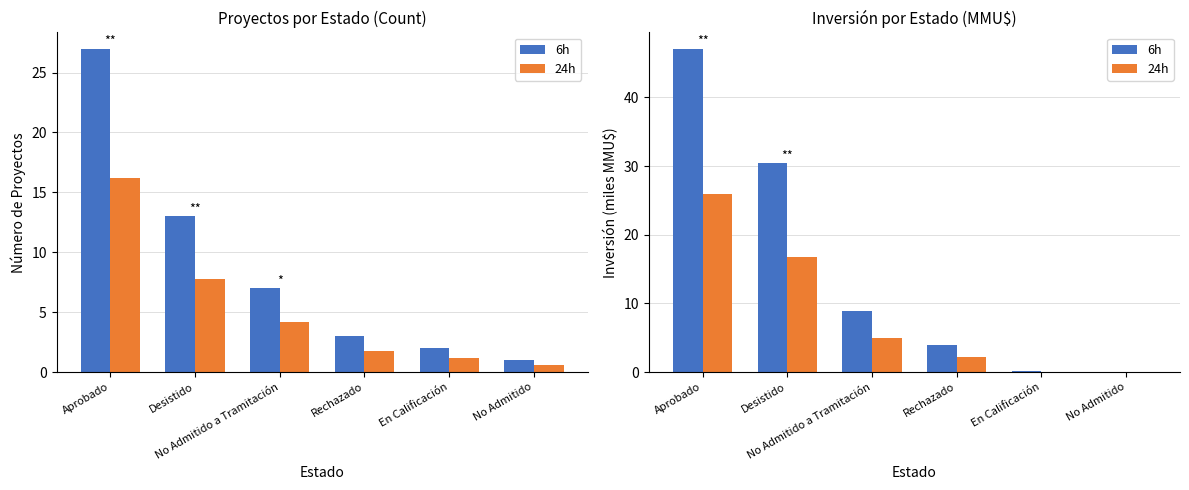

Reading left to right, what are all the values shown in this chart?

6h: 47.1	30.5	8.9	4.0	0.1	0.0
24h: 25.9	16.8	4.9	2.2	0.1	0.0